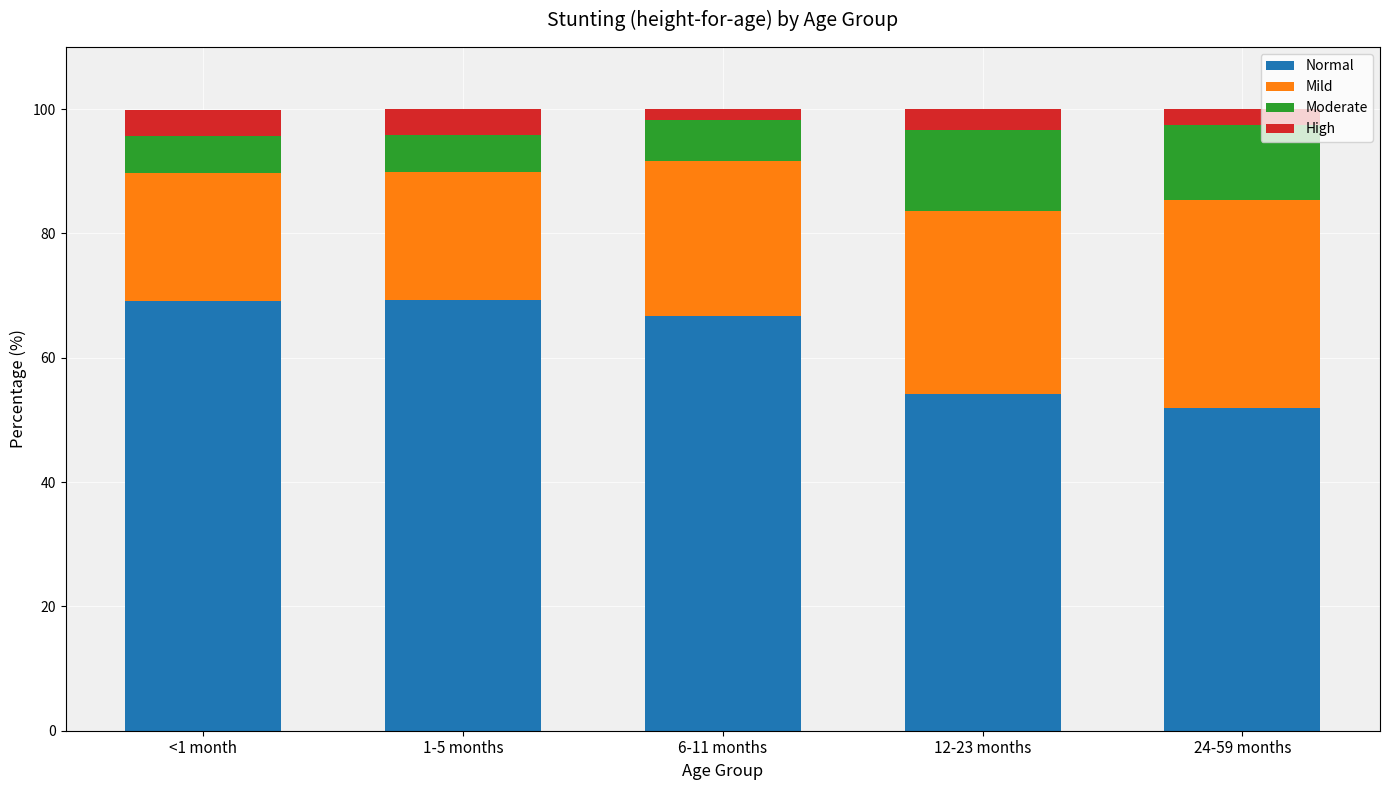

What is the average value of the Normal series?

62.3